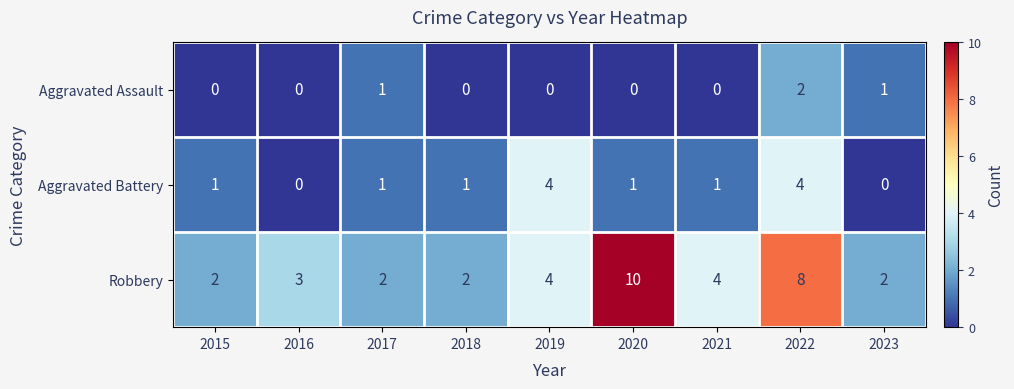

Reading left to right, what are all the values shown in this chart?

Aggravated Assault: 0	0	1	0	0	0	0	2	1
Aggravated Battery: 1	0	1	1	4	1	1	4	0
Robbery: 2	3	2	2	4	10	4	8	2